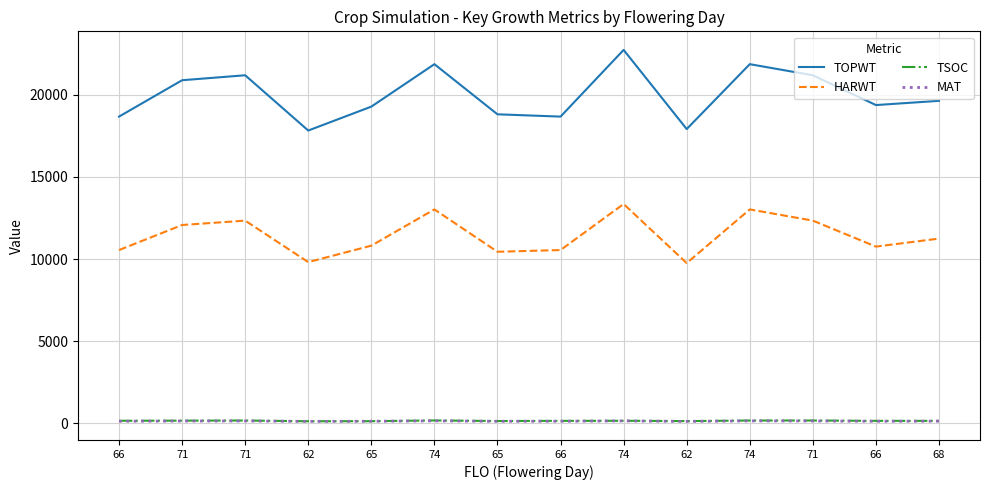

What are all the series names shown in the legend?

TOPWT, HARWT, TSOC, MAT